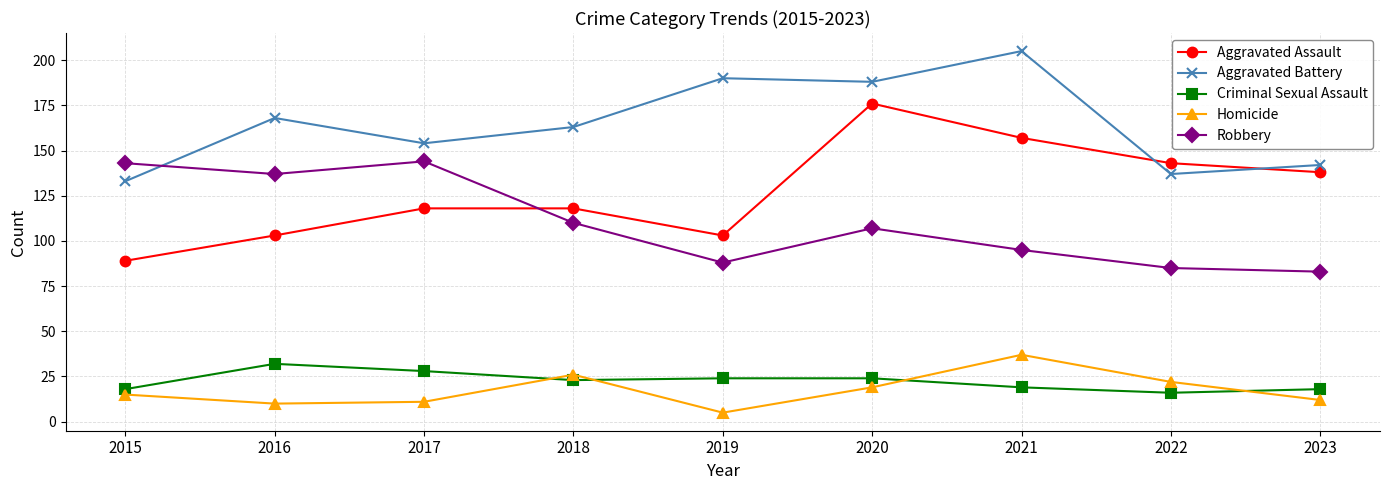

True or false: Aggravated Battery and Homicide cross at least once.

False